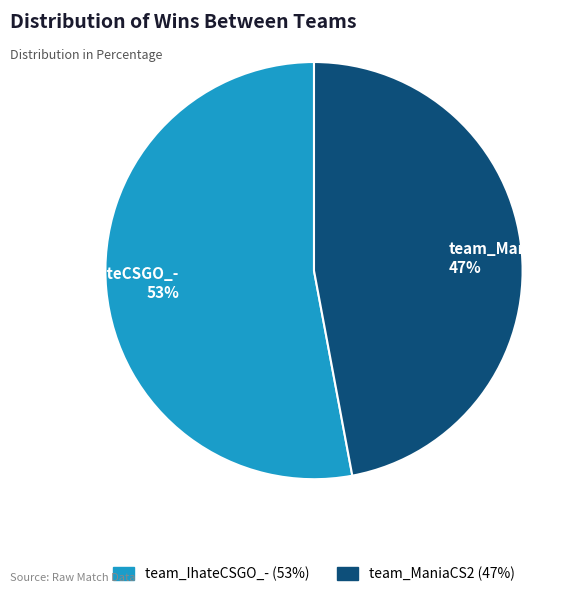

To the nearest percent, what is the difference between the team_ManiaCS2 and team_IhateCSGO_- slice percentages?

6%